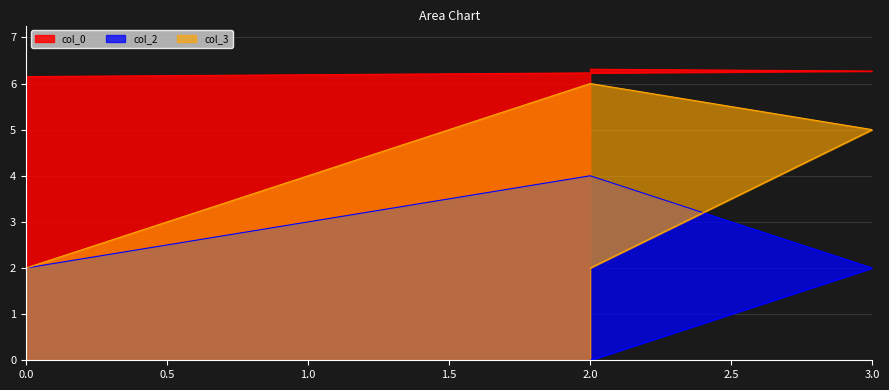

How many lines are shown in the chart?

3